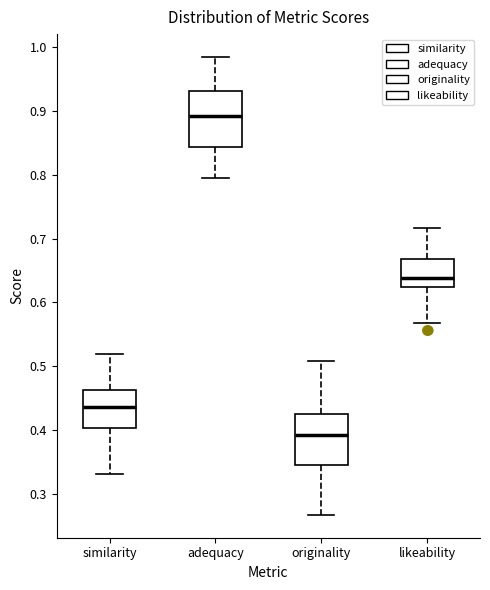

Reading left to right, read every box against the y-axis: the position of its median line, the range the box covers, and the ends of its whiskers. The values are not printed on the chart, so give them approximately, as read against the axis.

similarity: median 0.44, box 0.40 to 0.46, whiskers 0.33 to 0.52
adequacy: median 0.89, box 0.84 to 0.93, whiskers 0.80 to 0.98
originality: median 0.39, box 0.34 to 0.42, whiskers 0.27 to 0.51
likeability: median 0.64, box 0.62 to 0.67, whiskers 0.57 to 0.72